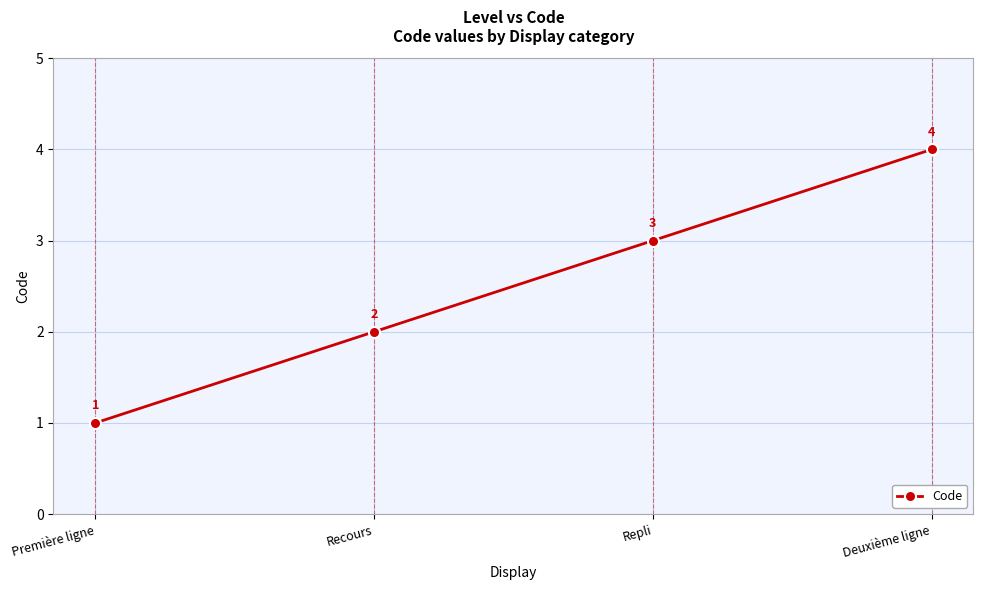

What is the greatest value displayed?

4